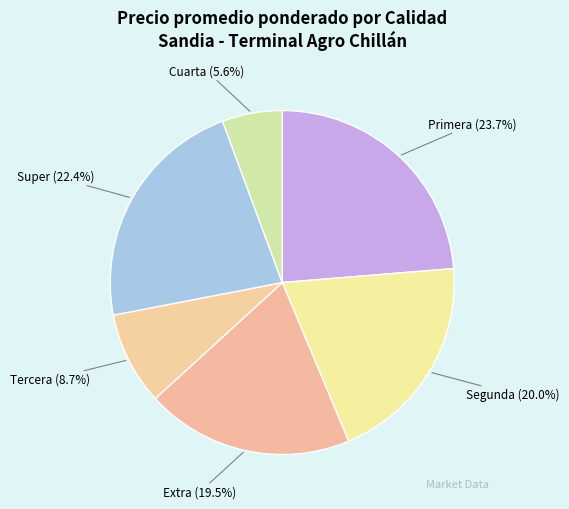

To the nearest percent, what portion does Tercera represent?

9%